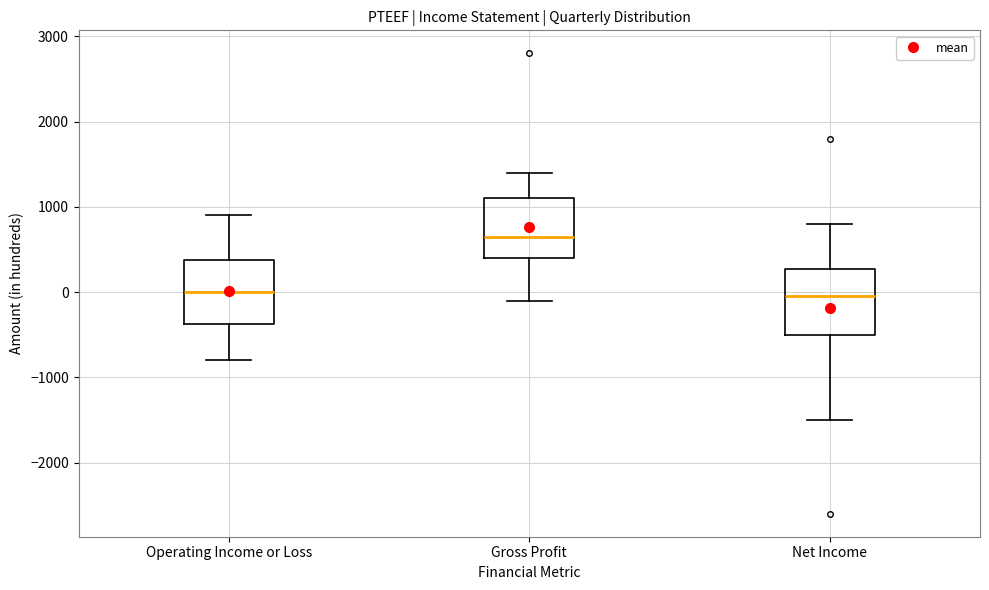

Where is the lower edge of the box for Net Income on the y-axis? The values are not printed on the chart, so give them approximately, as read against the axis.

-500